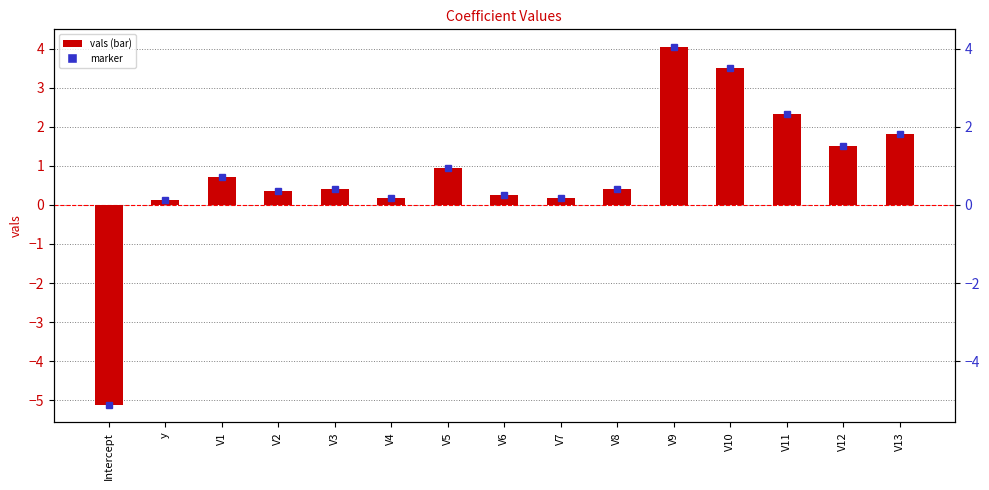

What is the sum of all values?

11.7